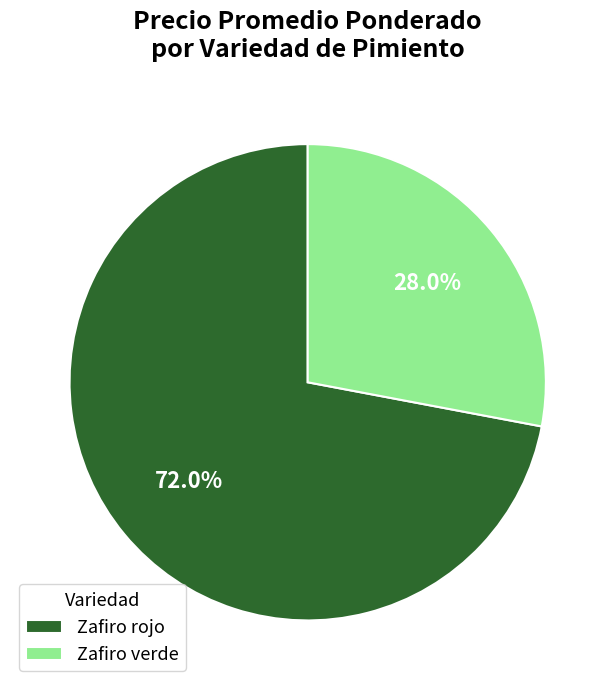

Does any single category account for the majority?

Yes